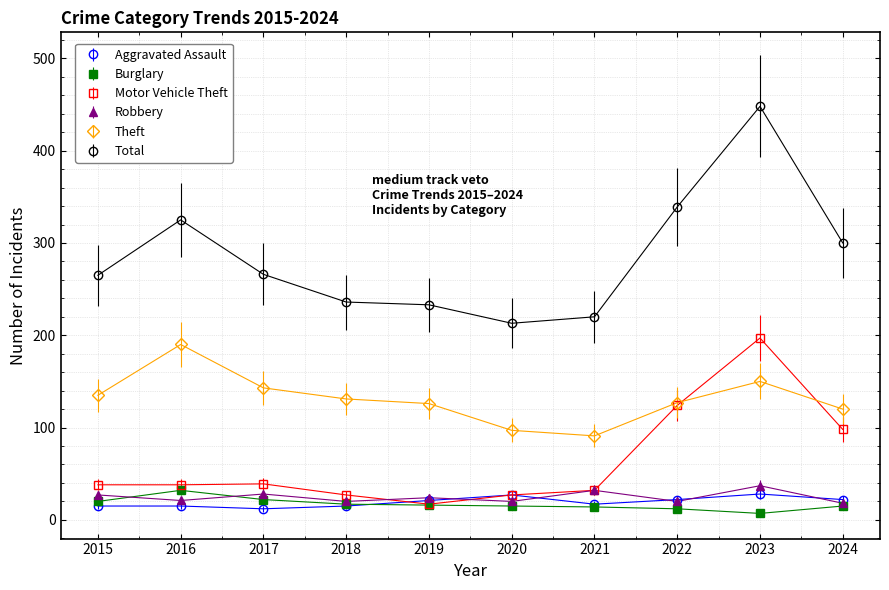

At 2017, list the series in order from largest to smallest.

Total, Theft, Motor Vehicle Theft, Robbery, Burglary, Aggravated Assault